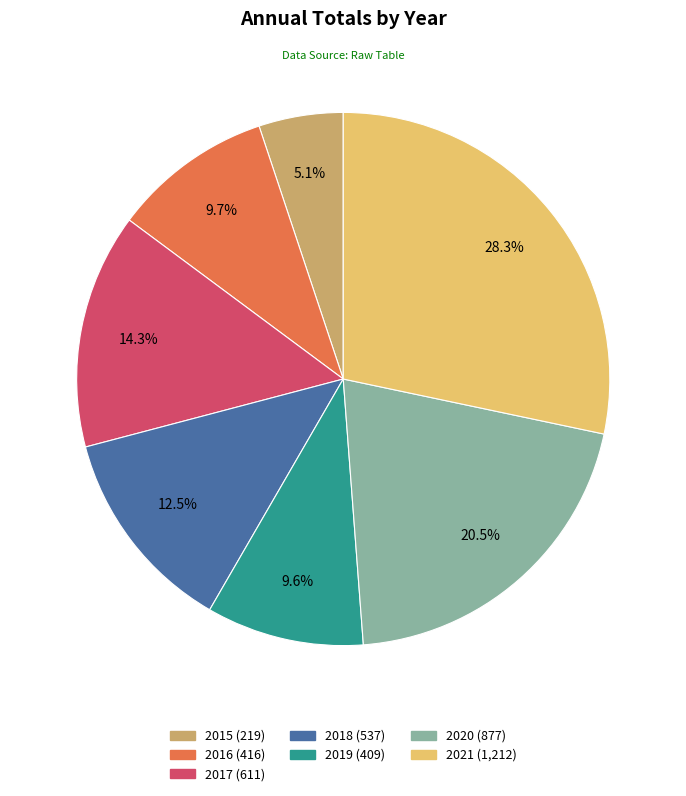

Is 2015 the majority of the pie?

No